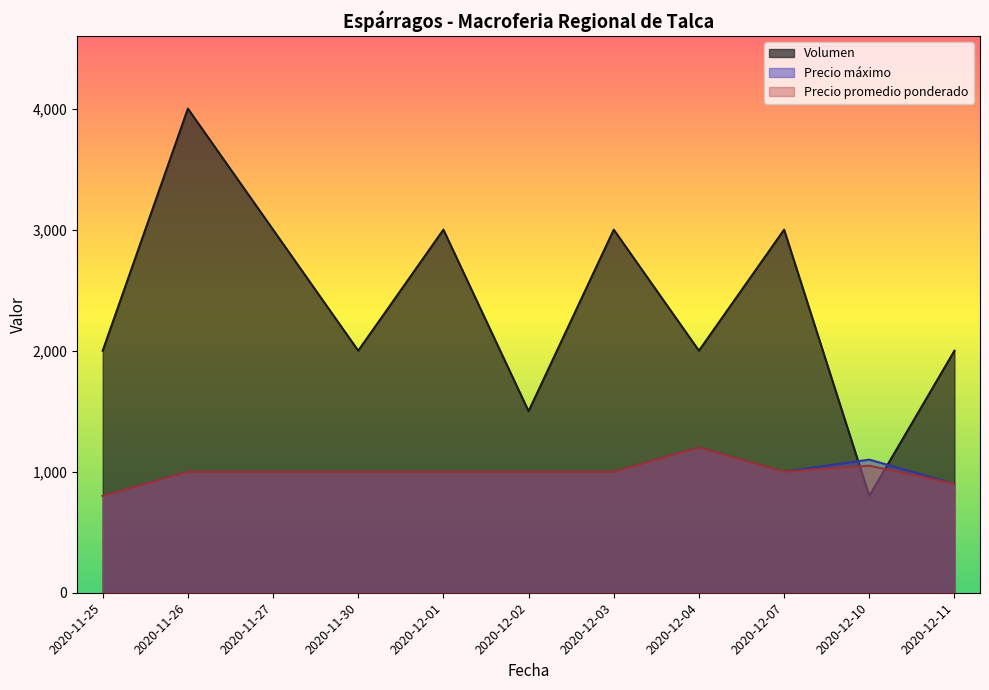

Read the Precio promedio ponderado value at 2020-12-11.

900